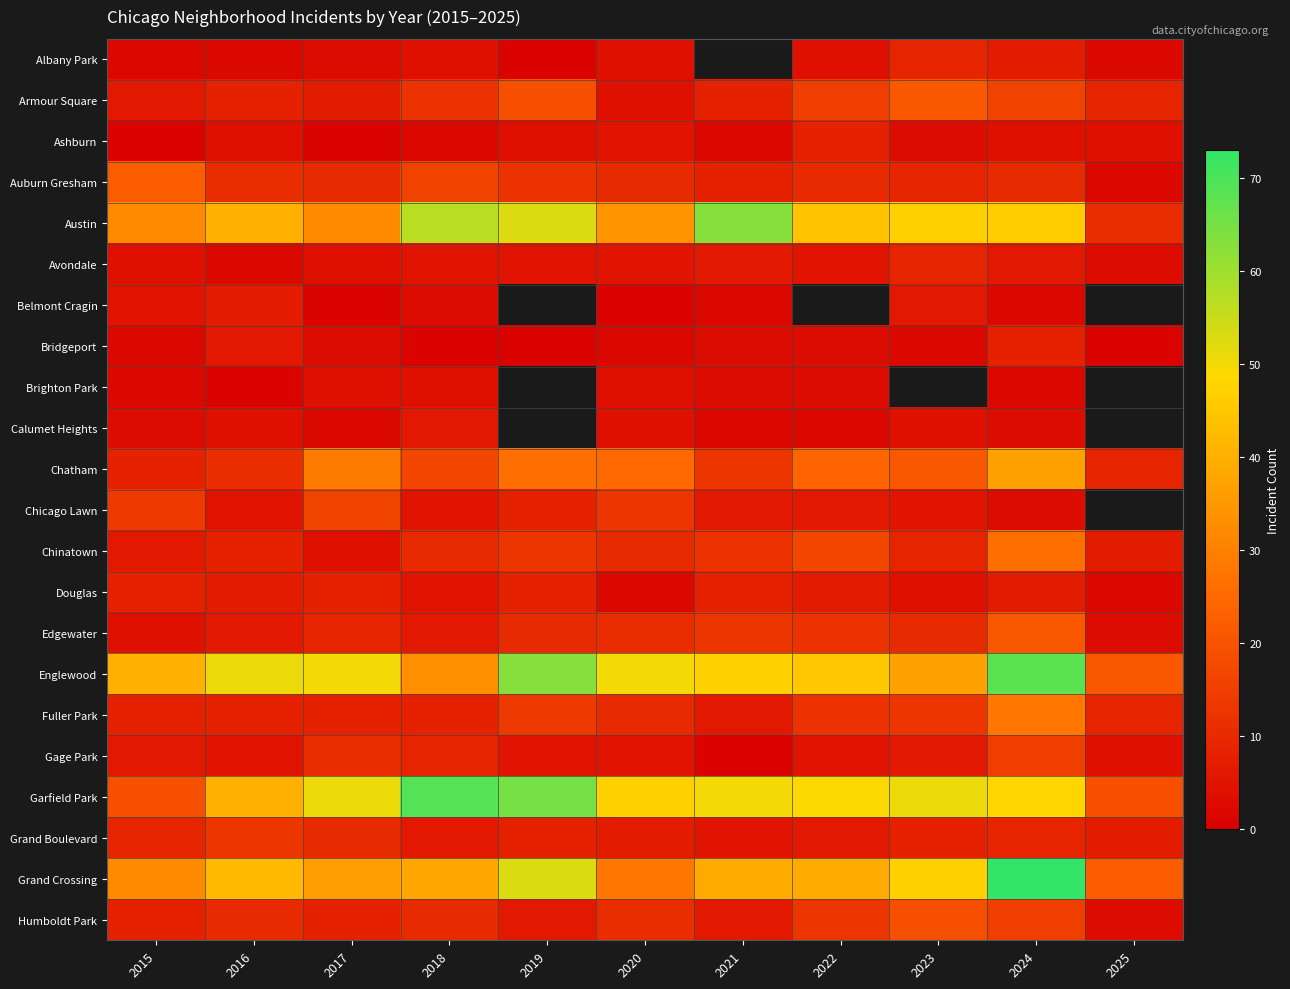

Is it true that Gage Park equals 5.5 at 2024?

False